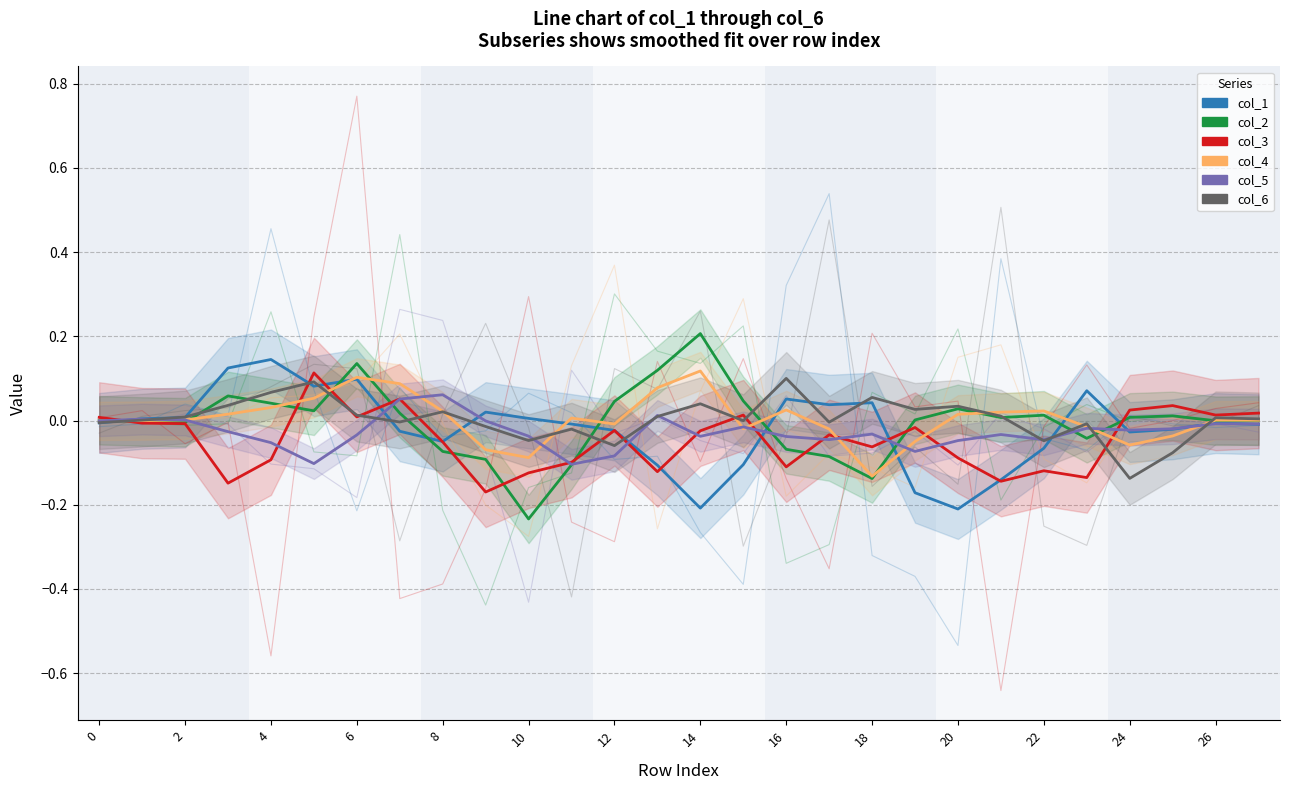

True or false: col_5 has a value of -0.0 at 25.

False